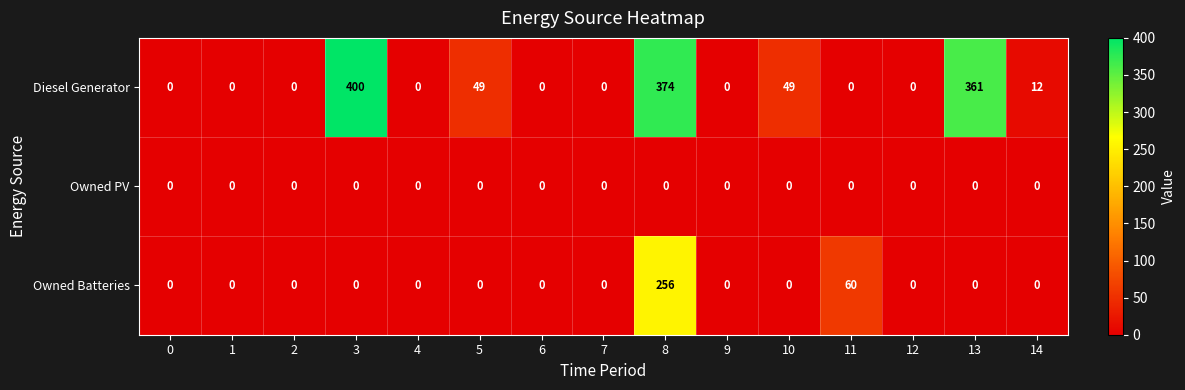

What is the sum of all Diesel Generator values?

1245